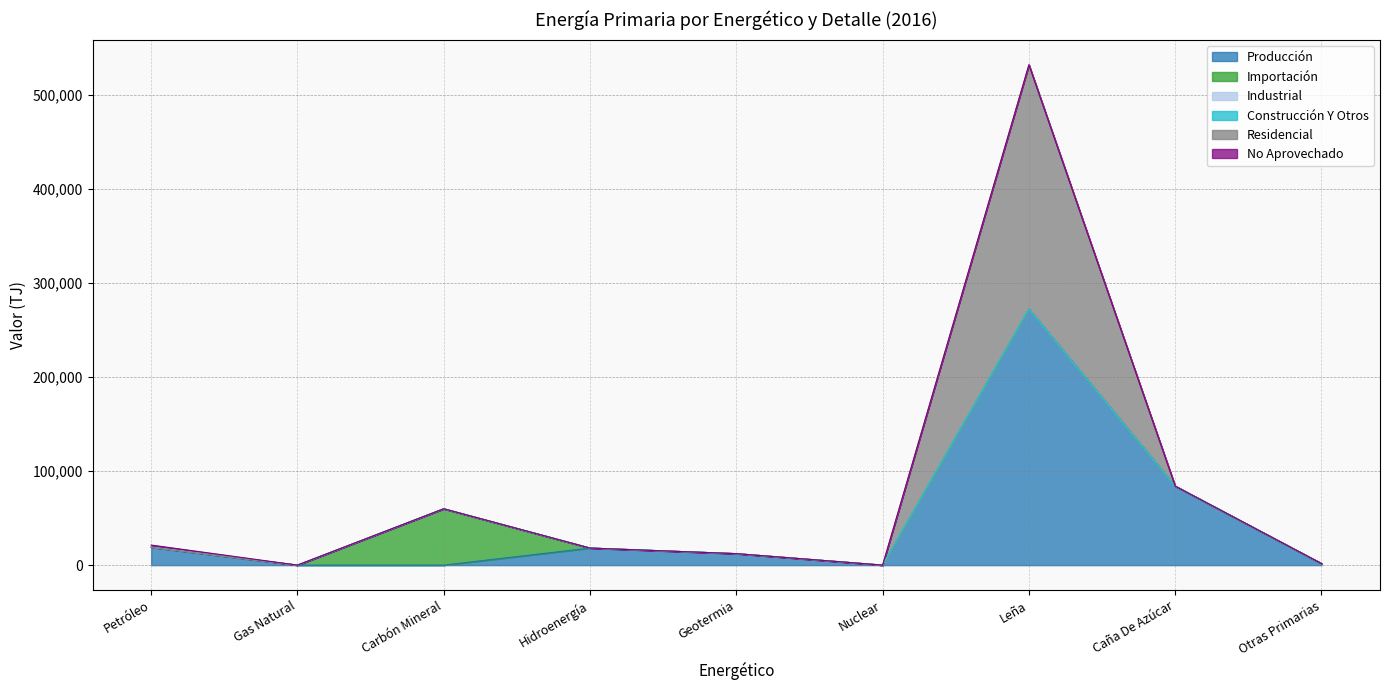

Does the chart have visible grid lines?

Yes